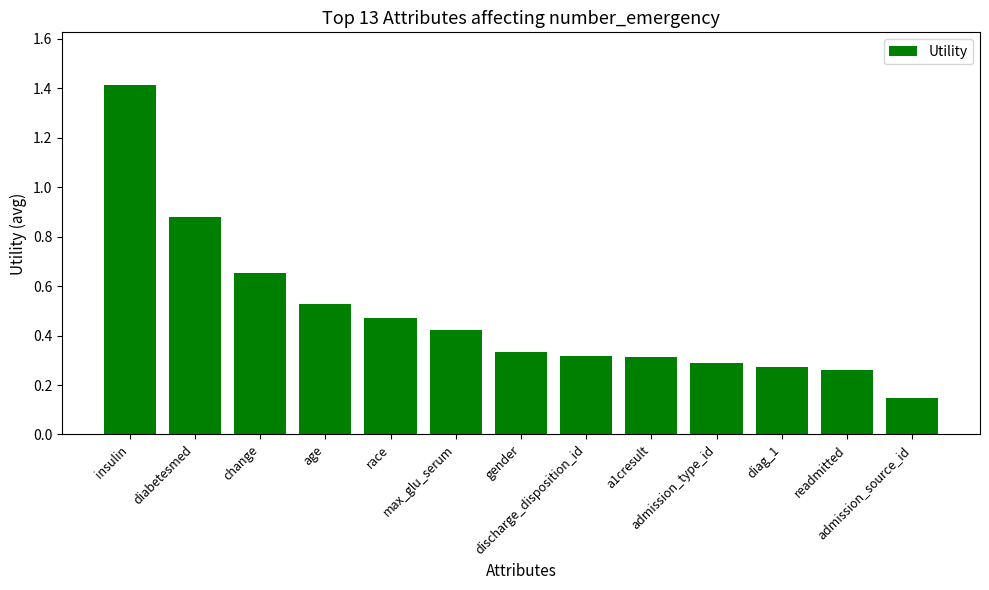

What is the difference between the maximum and minimum values?

1.3